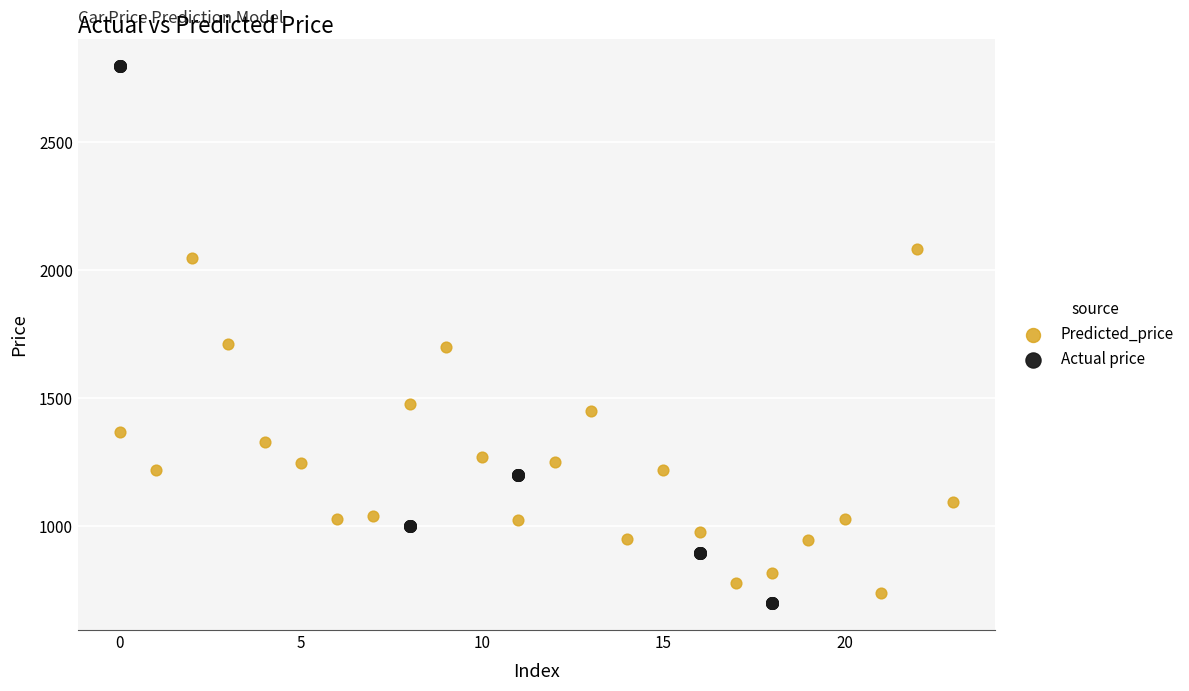

Which series has the largest Y range (max minus min)?

Actual price